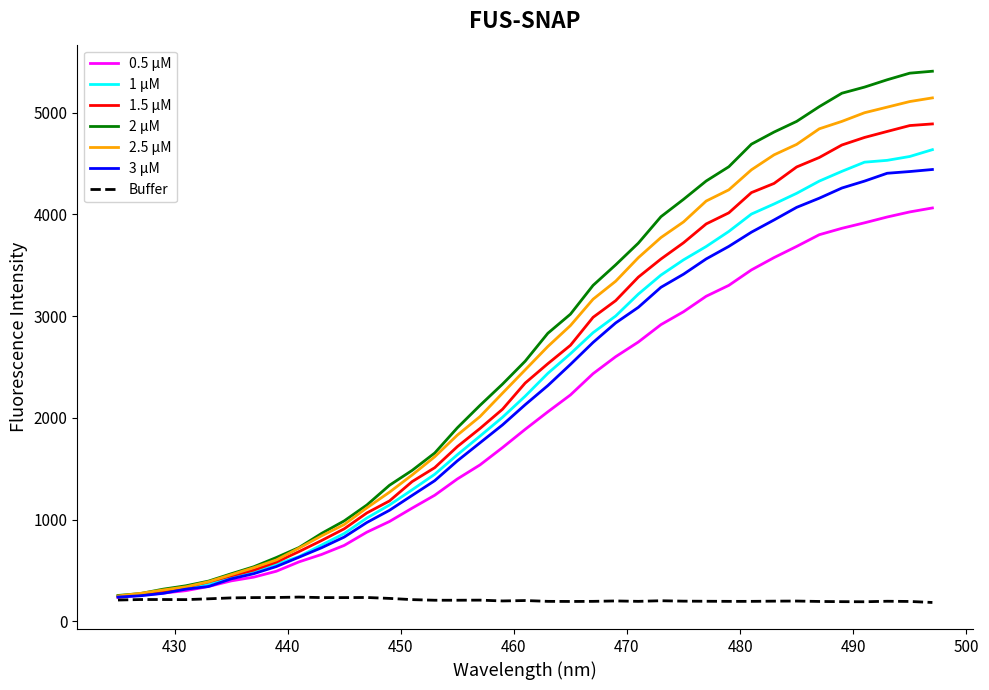

What is the maximum value shown in the chart?

5407